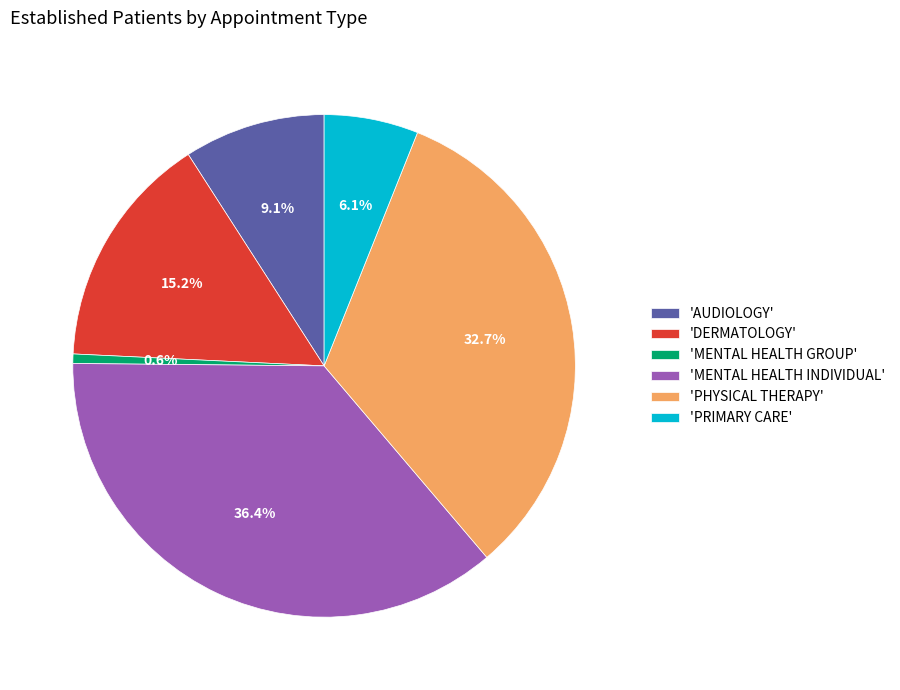

Between 'MENTAL HEALTH GROUP' and 'MENTAL HEALTH INDIVIDUAL', which is larger?

'MENTAL HEALTH INDIVIDUAL'